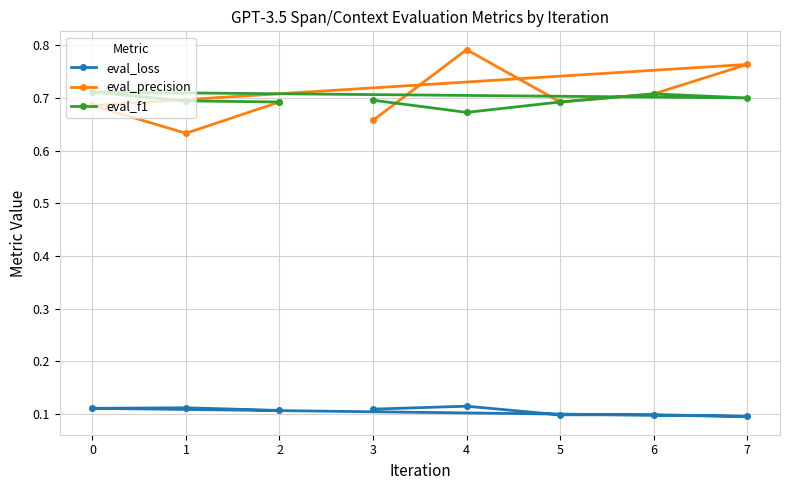

Count the eval_precision values in the range 0 to 1.

8